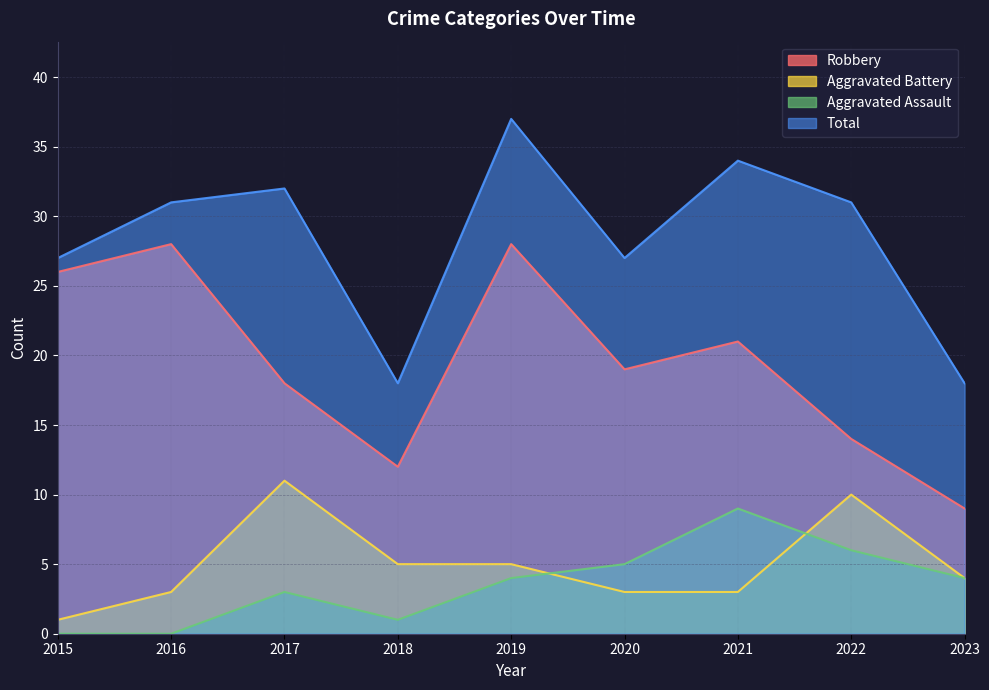

What value does the Aggravated Assault series have at 2021?

9